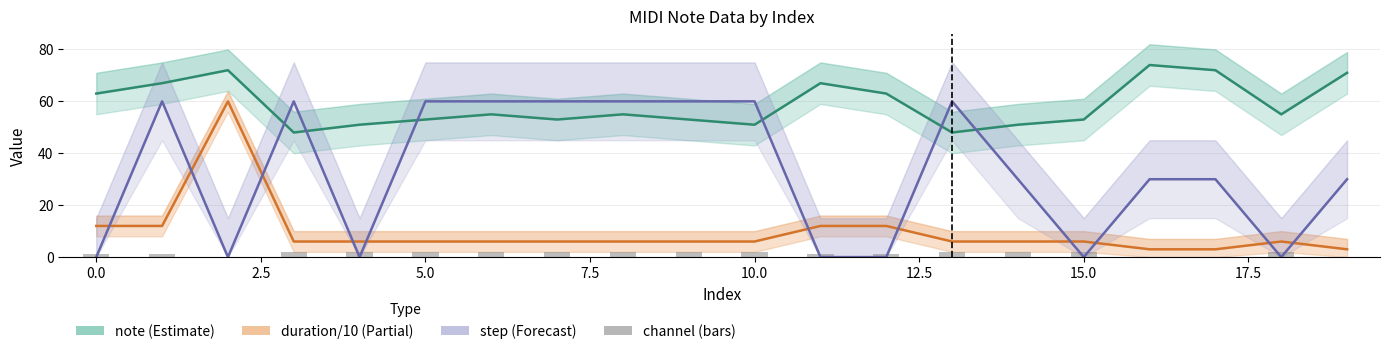

How many data points does each series have?

20